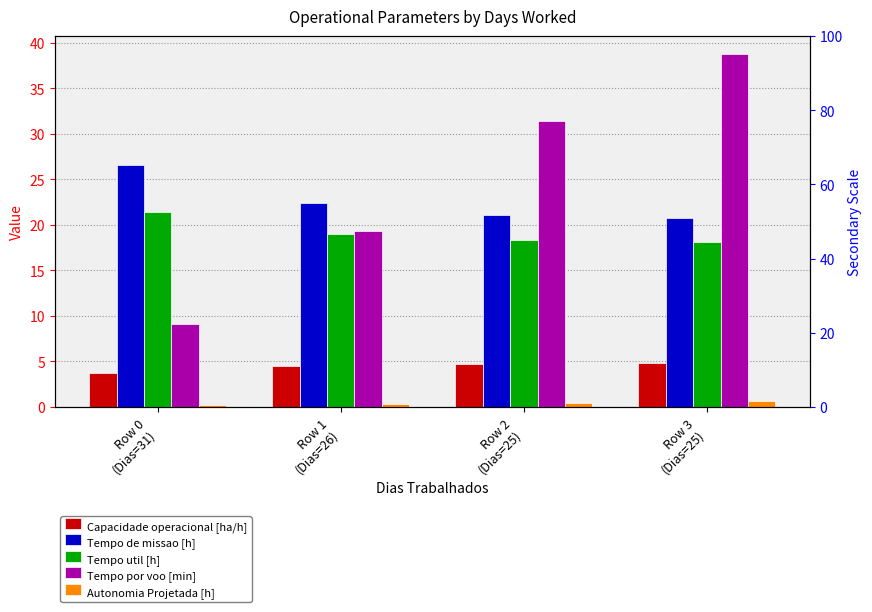

What is the label of the 2nd bar from the left?

Row 1
(Dias=26)